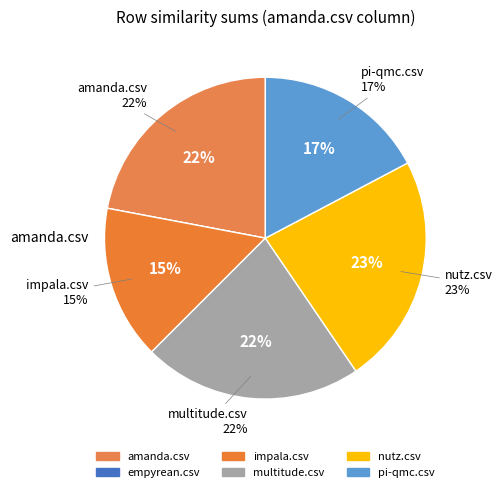

Count the number of slices in the pie.

6